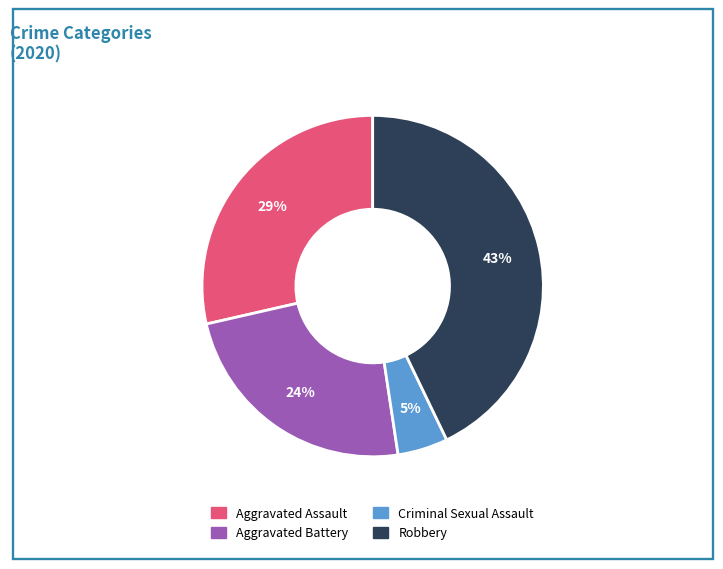

Is there any slice that represents more than half of the pie?

No